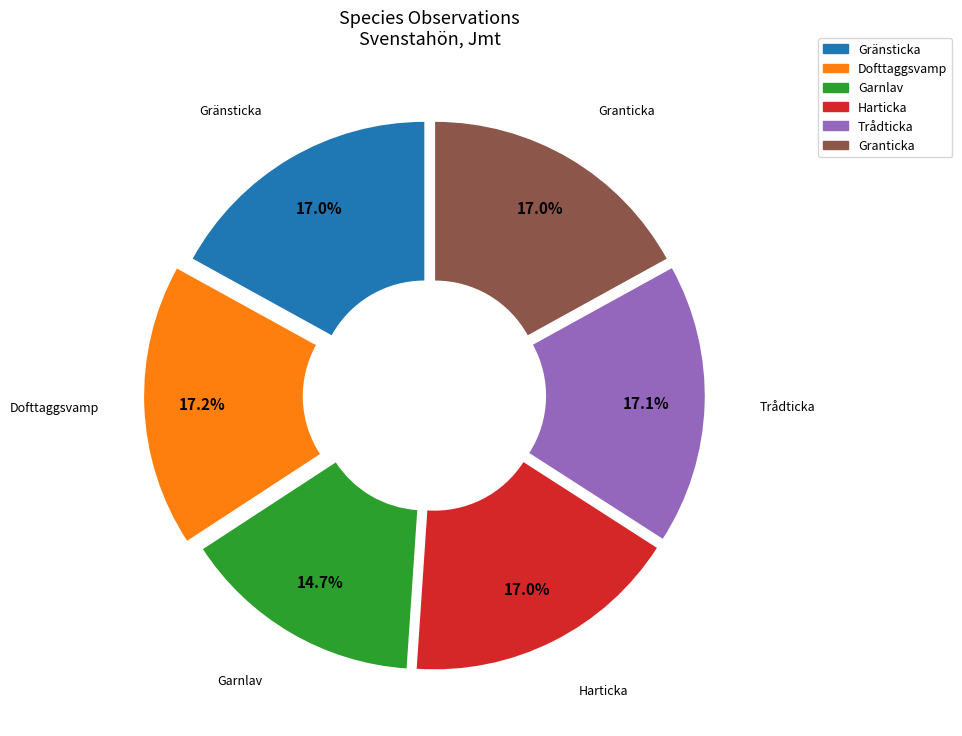

Is there a majority slice in this chart?

No